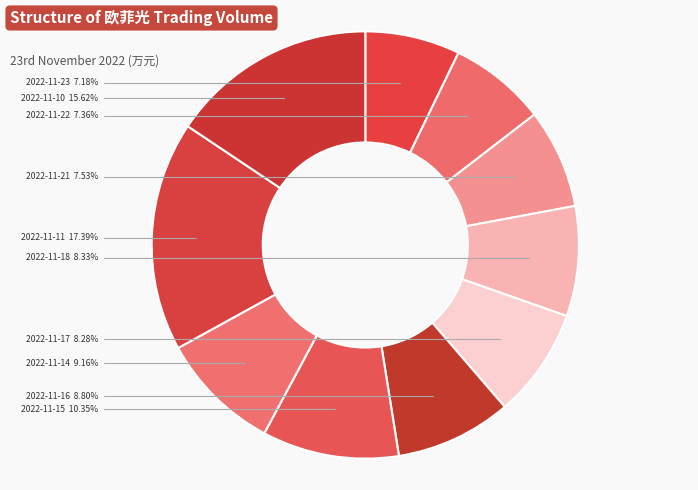

Combined, what portion of the pie is 2022-11-15 and 2022-11-18?

18.7%